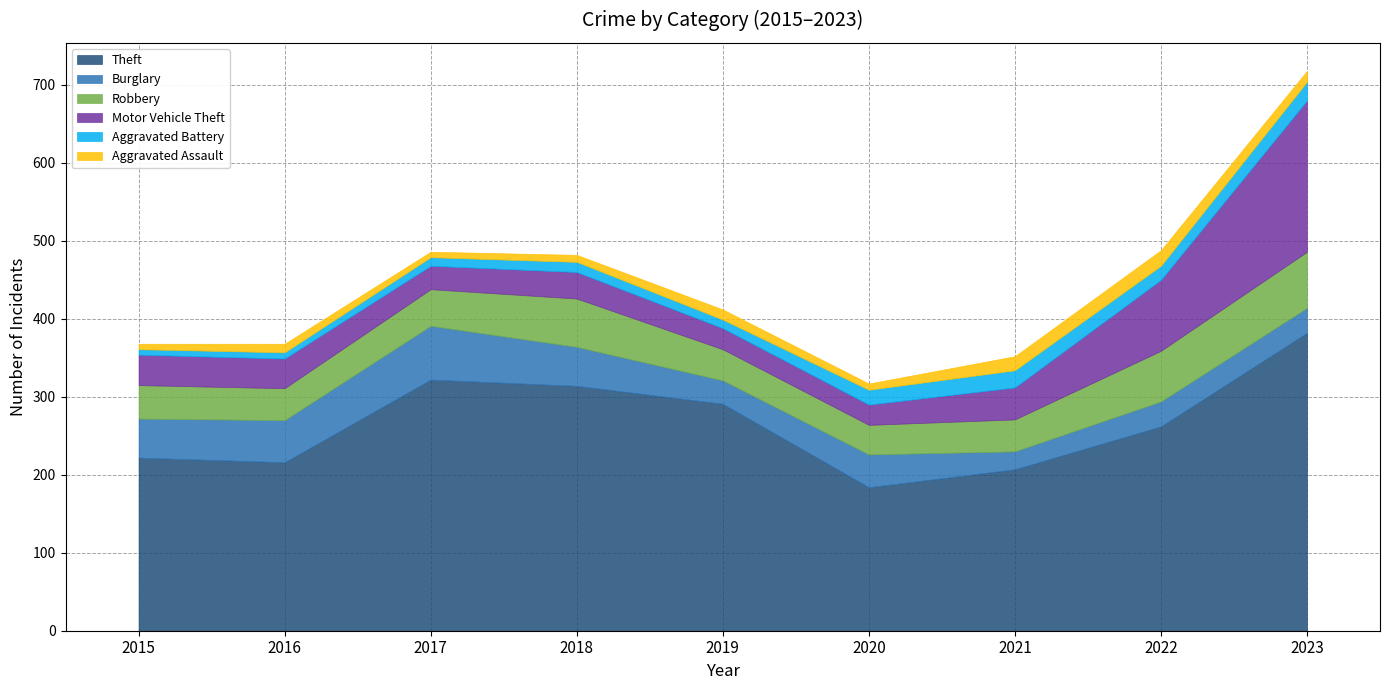

How many lines are shown in the chart?

6